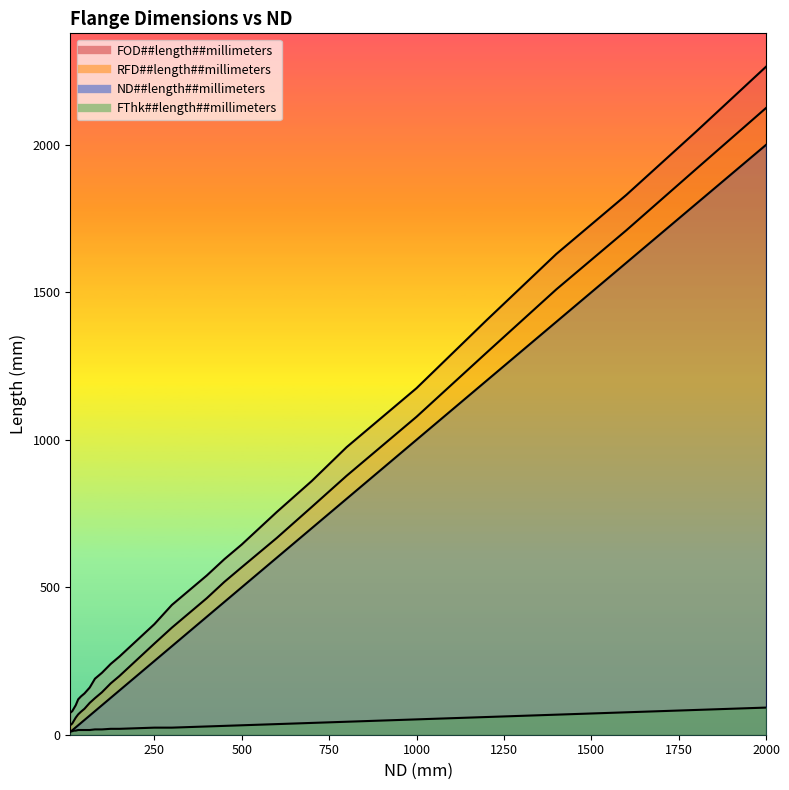

What is the spread (max minus min) of values at 15?

68